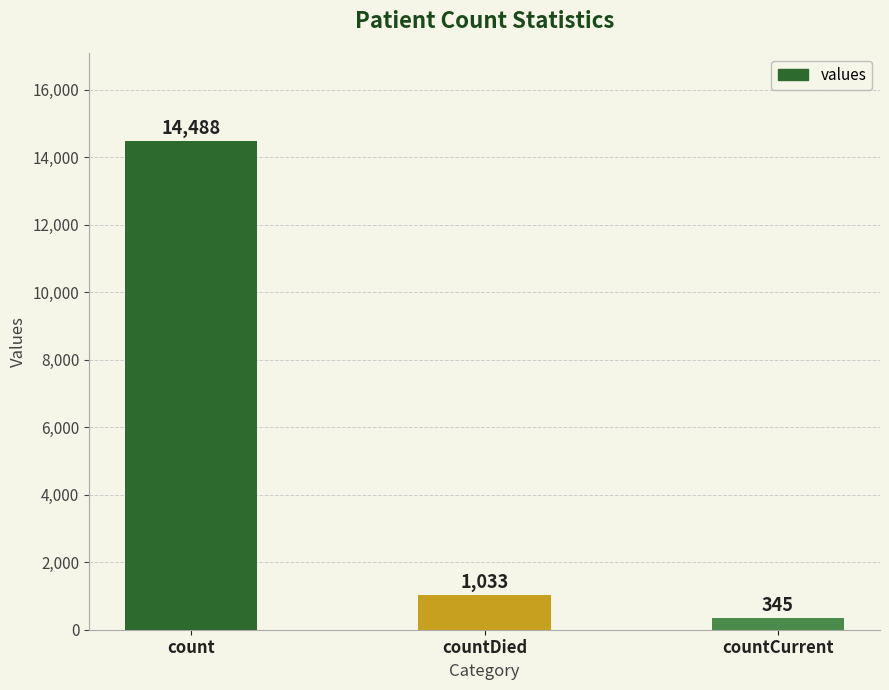

How many data points are less than 1033?

1